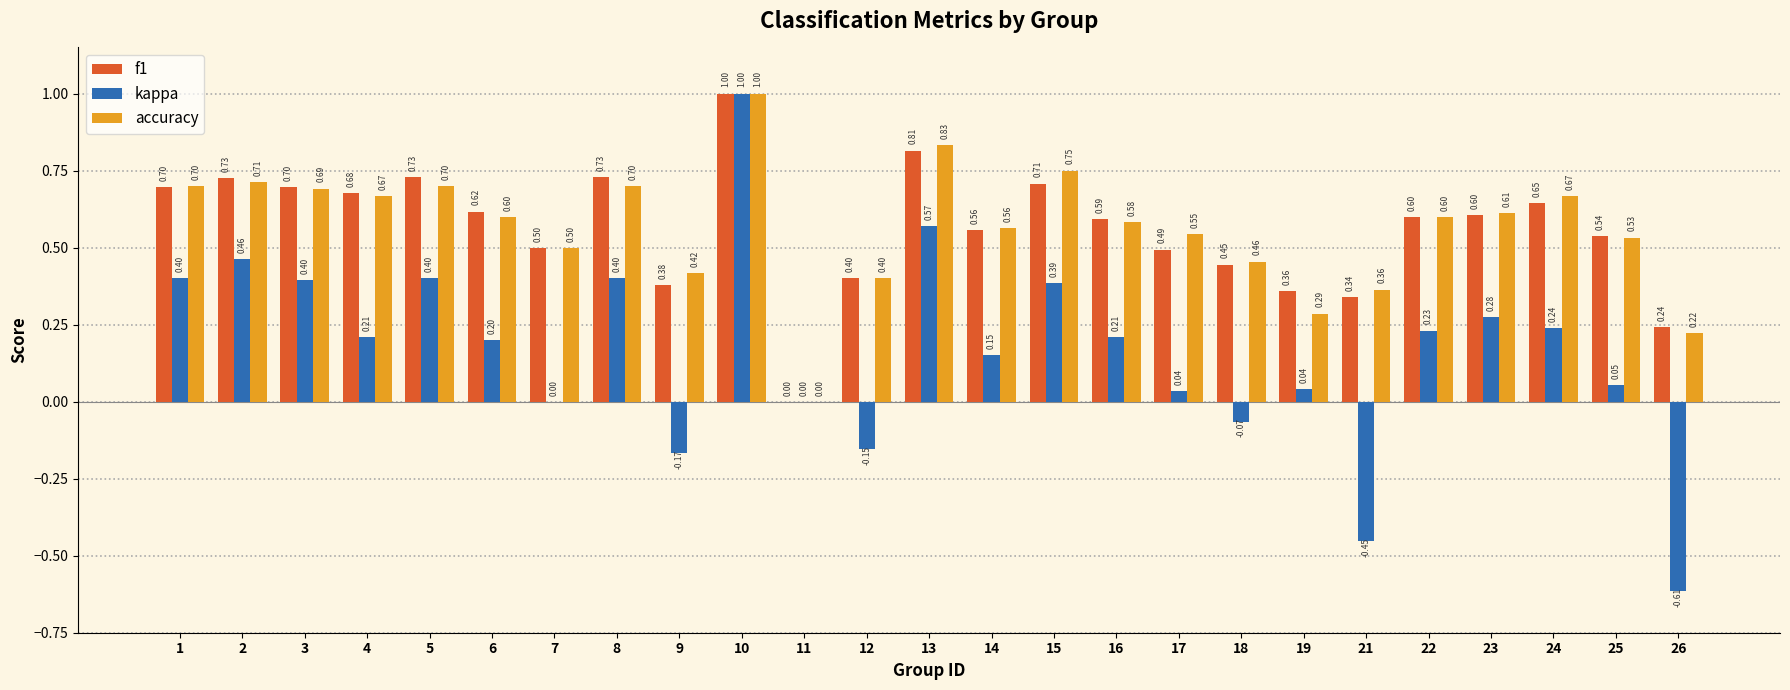

Does the chart contain stacked bars?

No